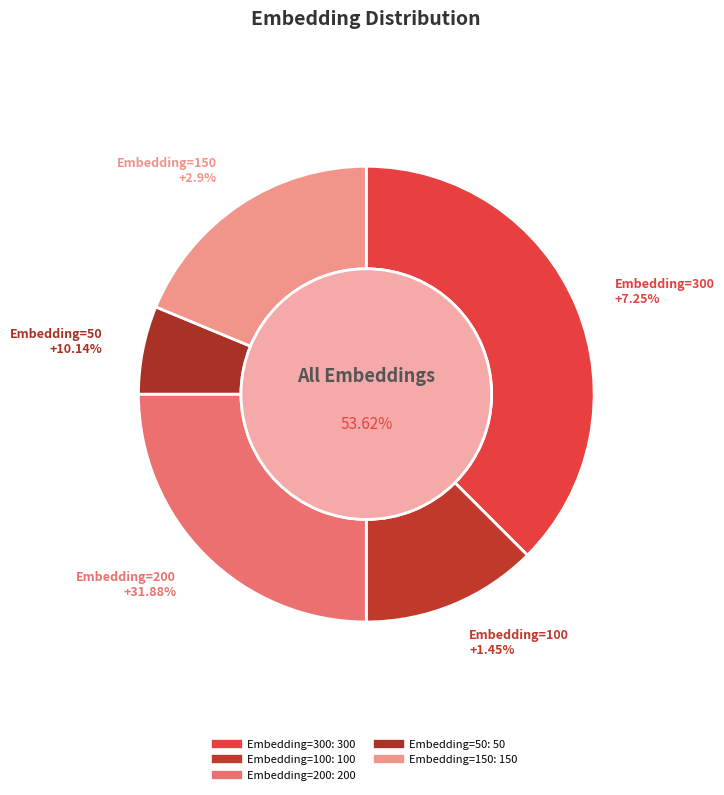

Is the sum of Embedding=200 and Embedding=150 greater than half?

No